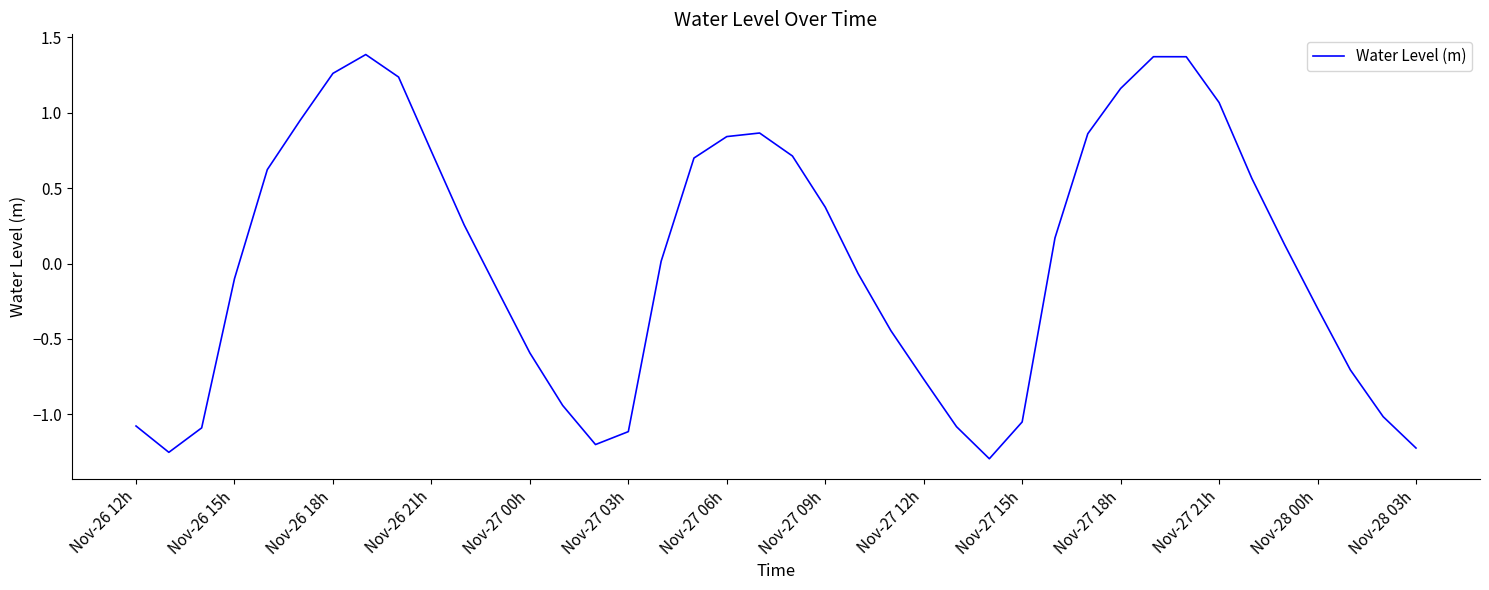

What is the difference between the maximum and minimum values?

2.7